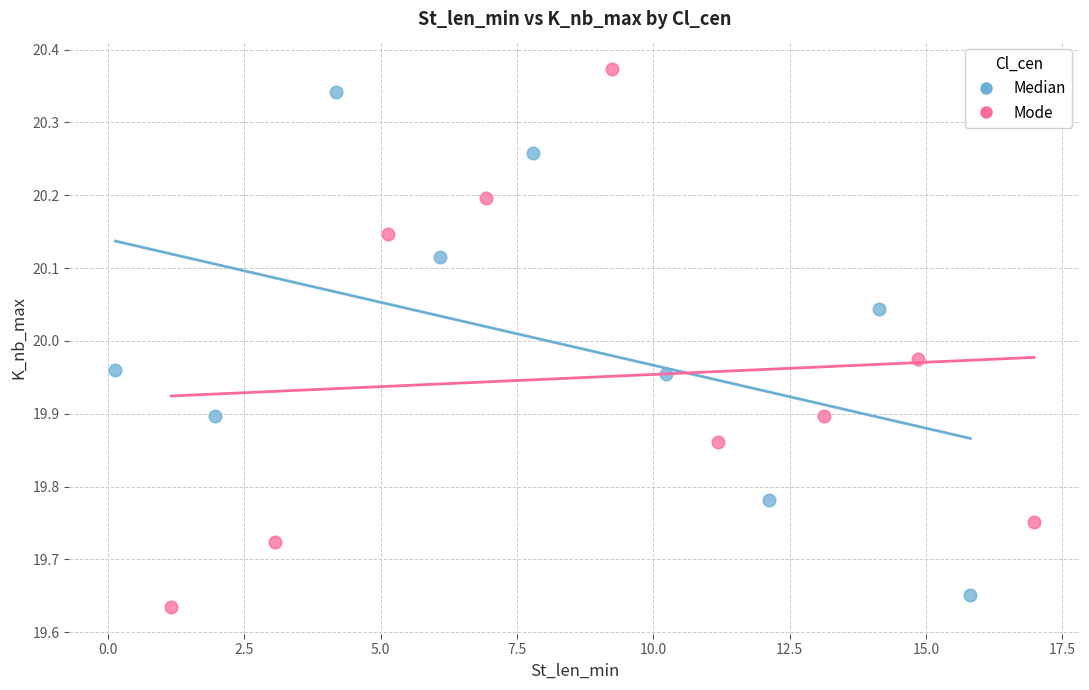

Which series contains the highest Y value?

Mode